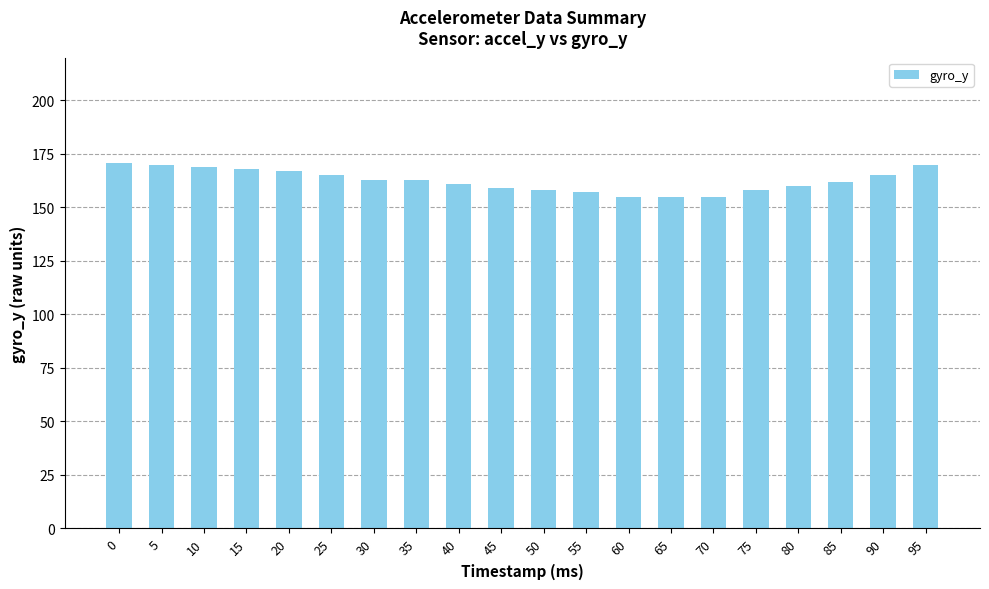

Reading right to left, list all the values displayed in this chart.

170	165	162	160	158	155	155	155	157	158	159	161	163	163	165	167	168	169	170	171